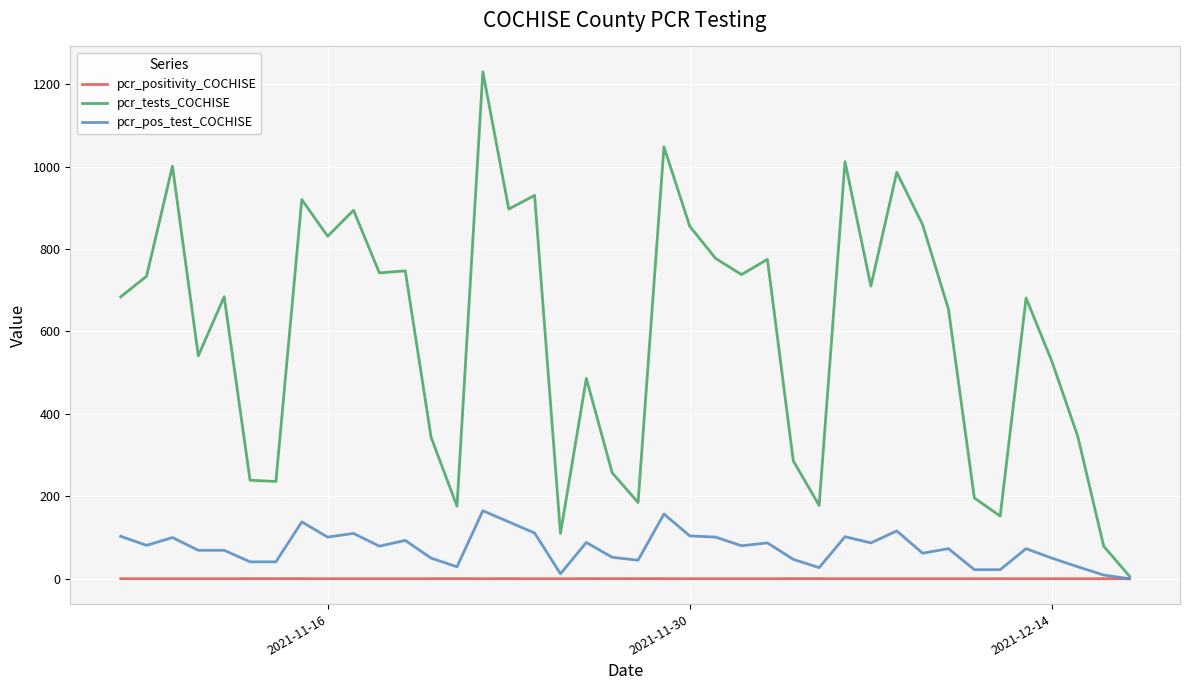

What is the difference between the maximum and minimum values in the pcr_positivity_COCHISE series?

0.2